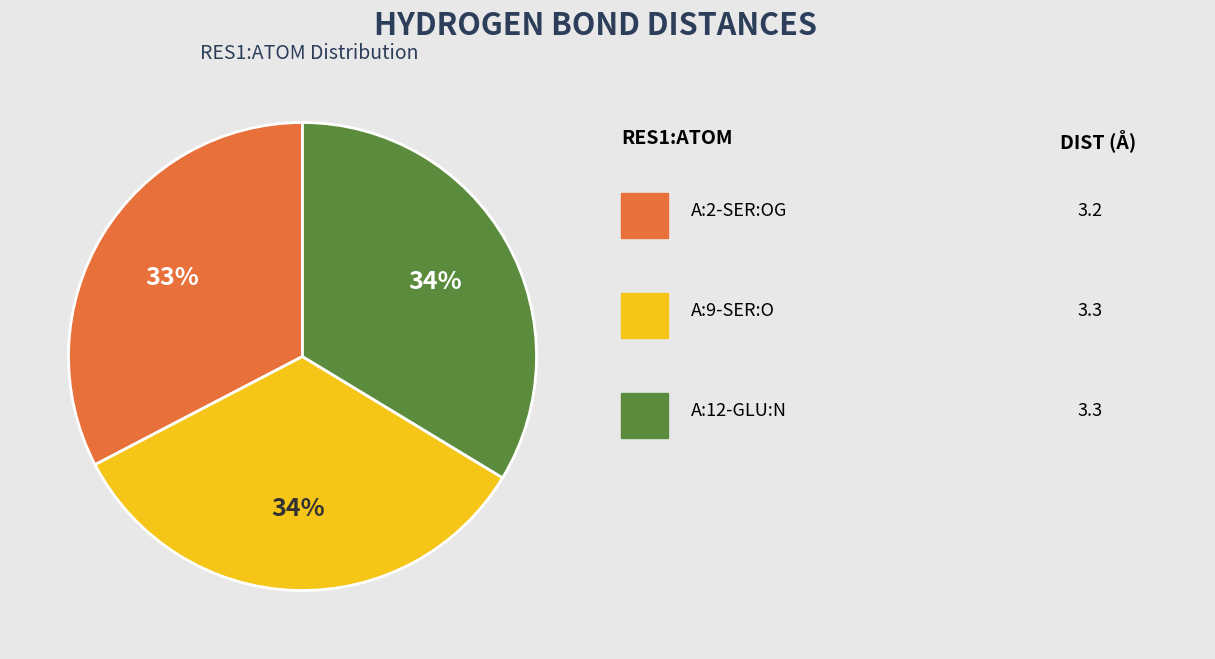

Does any single category account for the majority?

No